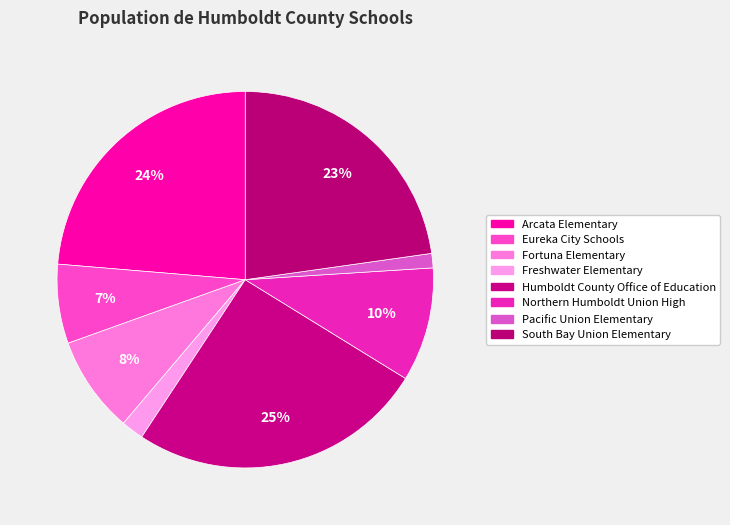

Count the number of slices in the pie.

8